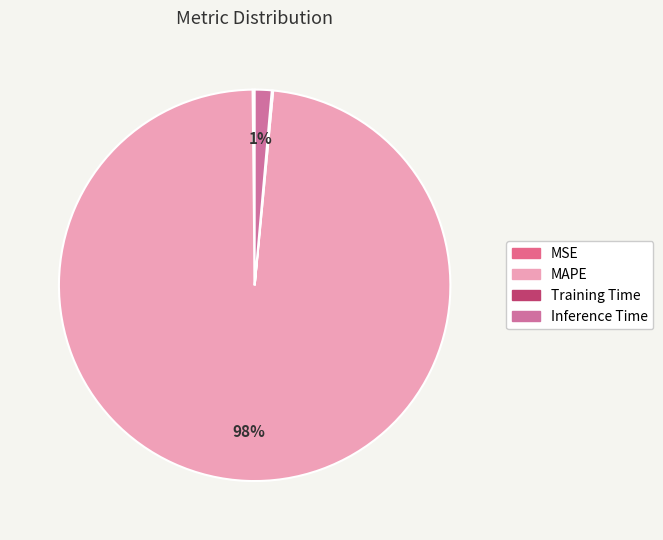

What percentage is the MAPE slice, to the nearest percent?

98%